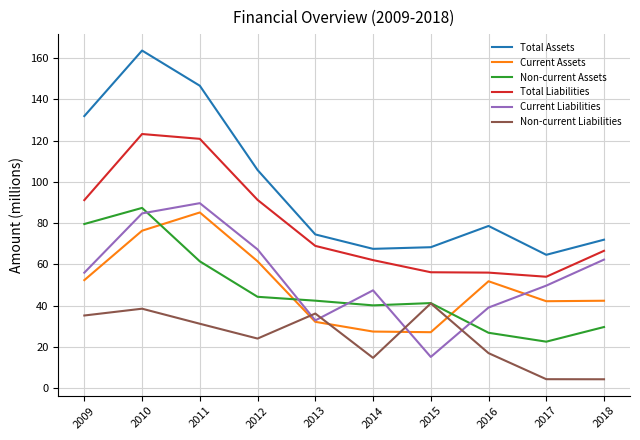

What is the lowest value of the Current Liabilities series?

15.1